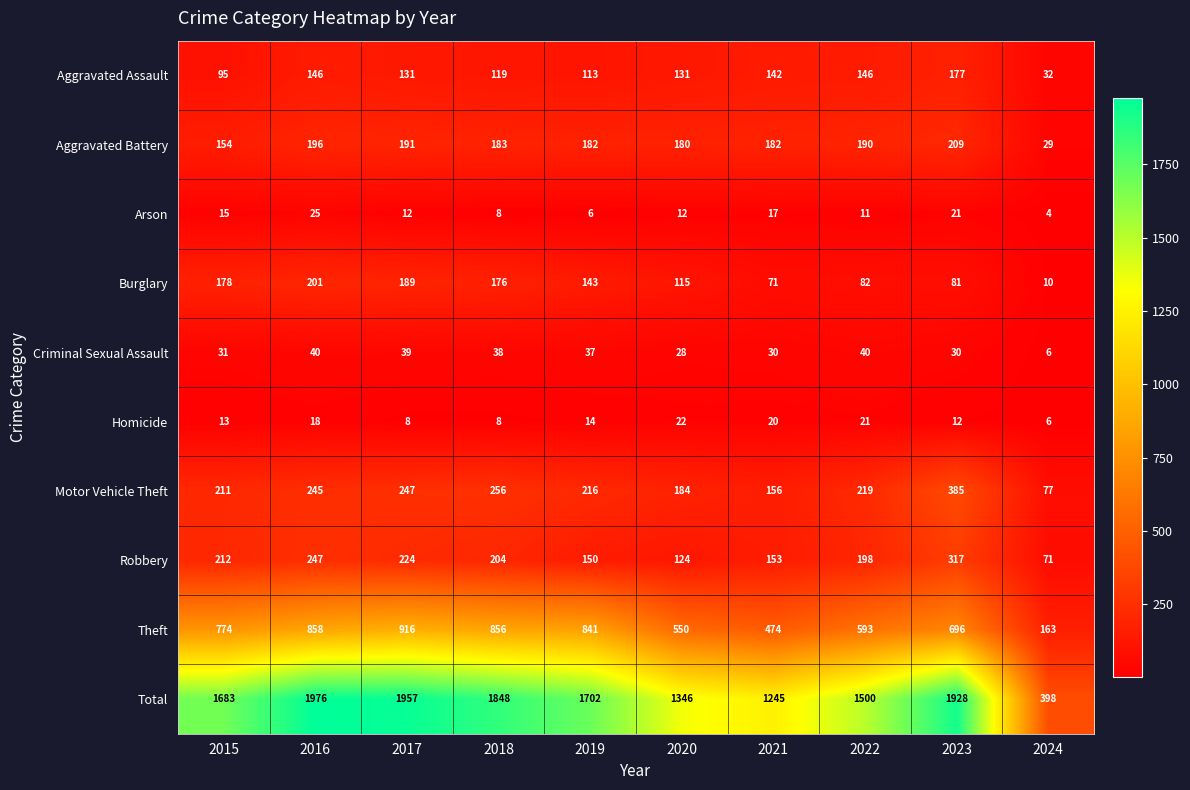

What is the lowest value of the Burglary series?

10